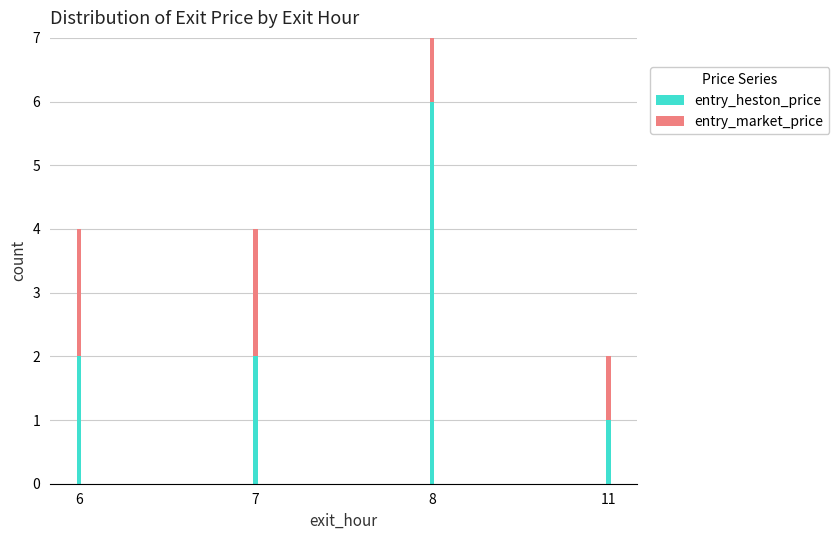

How many entry_heston_price values are between 2 and 6?

3